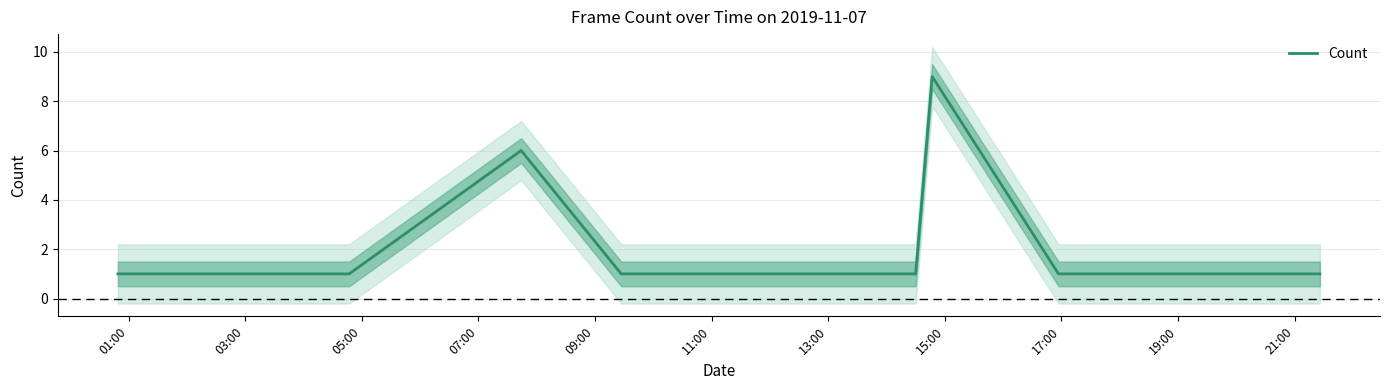

What is the sum of all values?

31